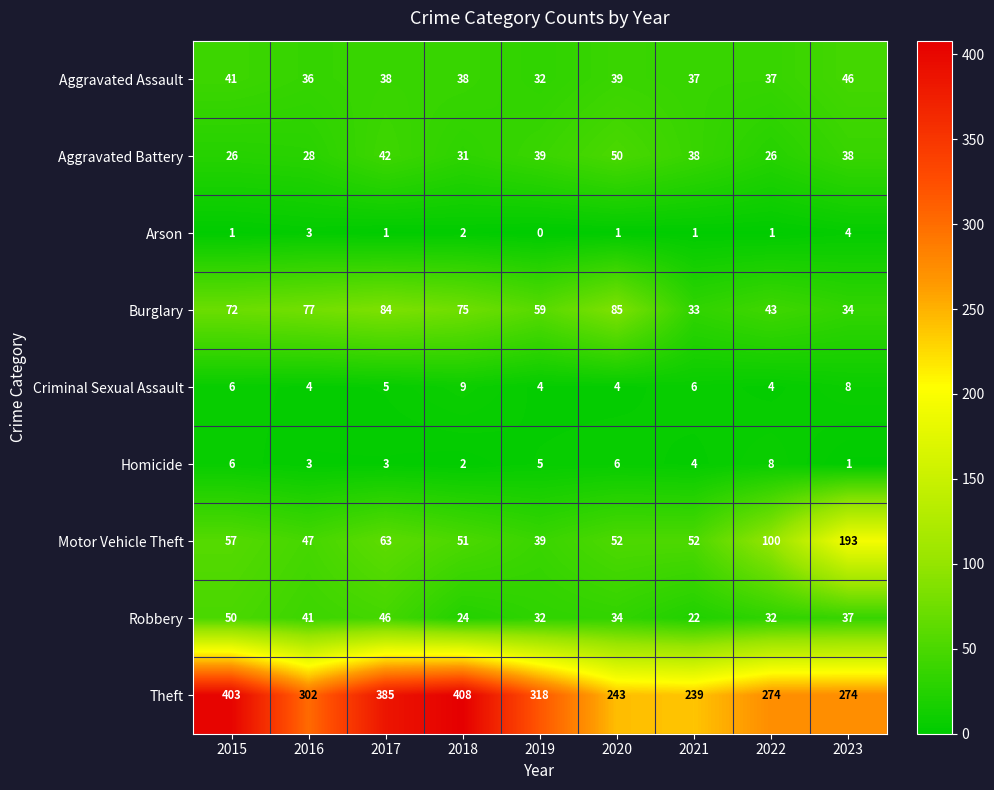

At which label does Motor Vehicle Theft first exceed 52?

2015